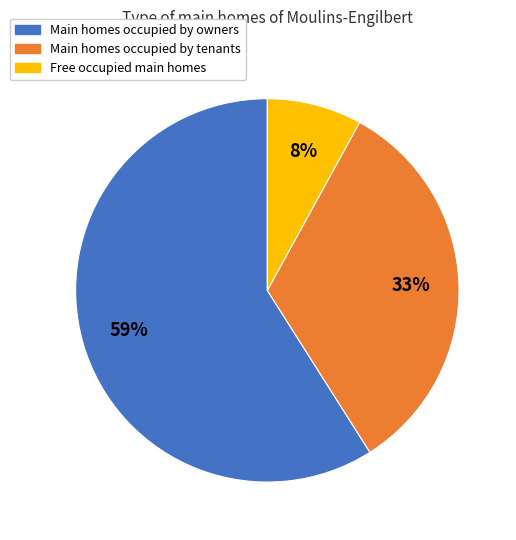

Count the number of slices in the pie.

3